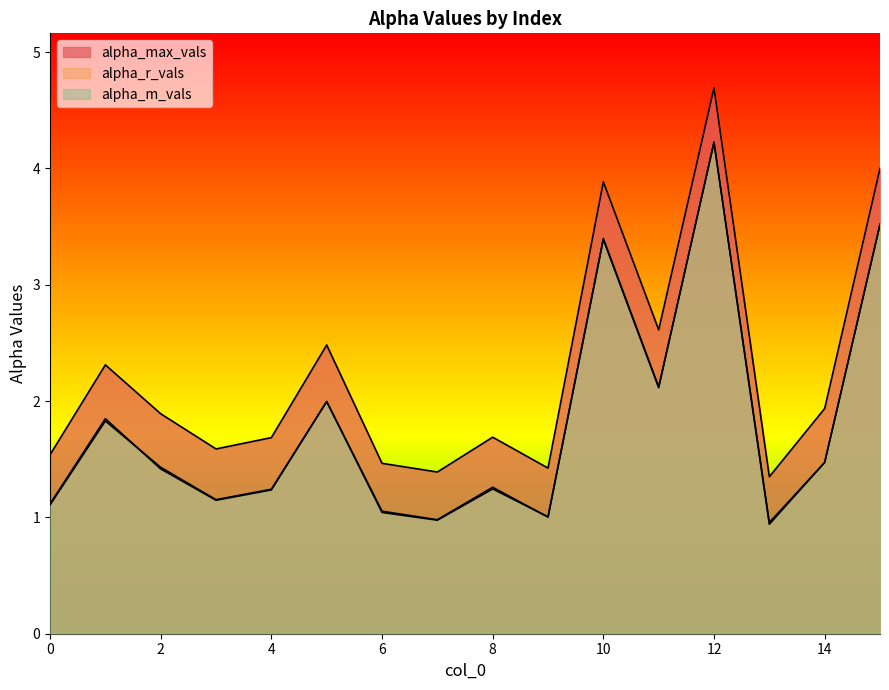

How many interior local valleys does the alpha_m_vals series have?

5